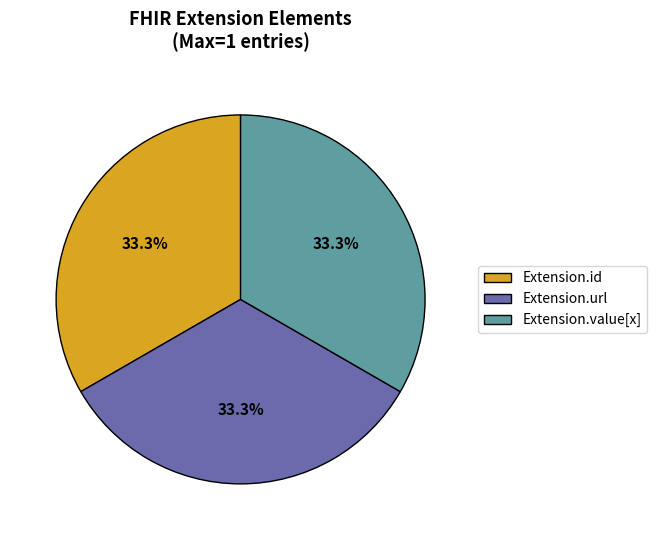

What is the ratio of the value at Extension.url to the value at Extension.id?

1.0